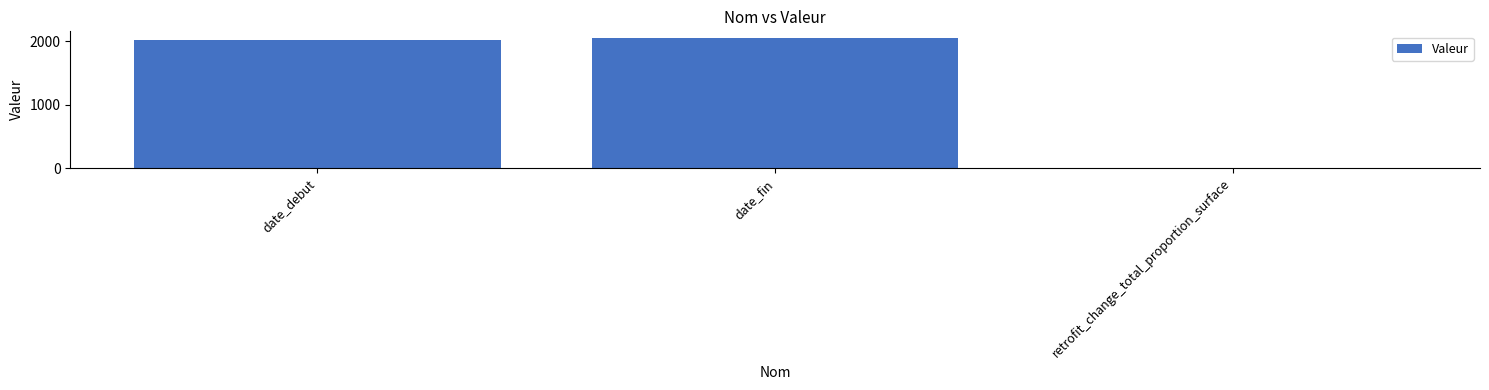

Count the number of data series in this chart.

1